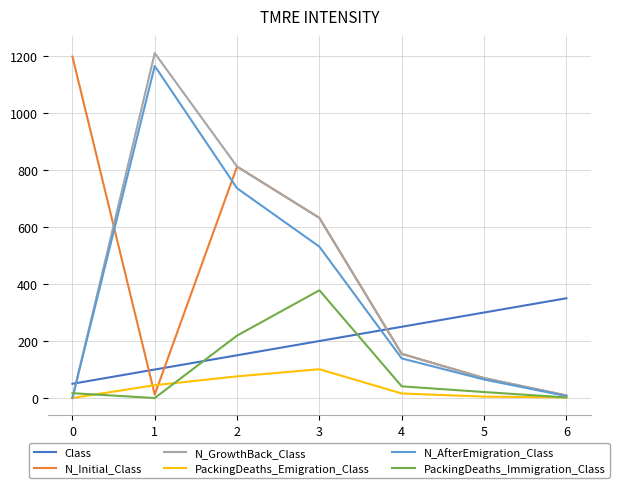

Between which two adjacent categories do N_GrowthBack_Class and PackingDeaths_Immigration_Class first intersect?

0 and 1